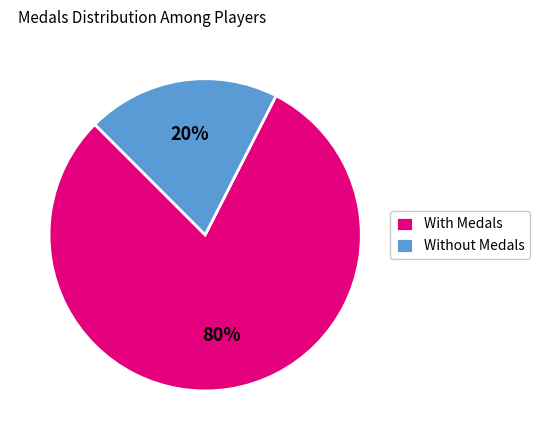

To the nearest percent, what portion does With Medals represent?

80%